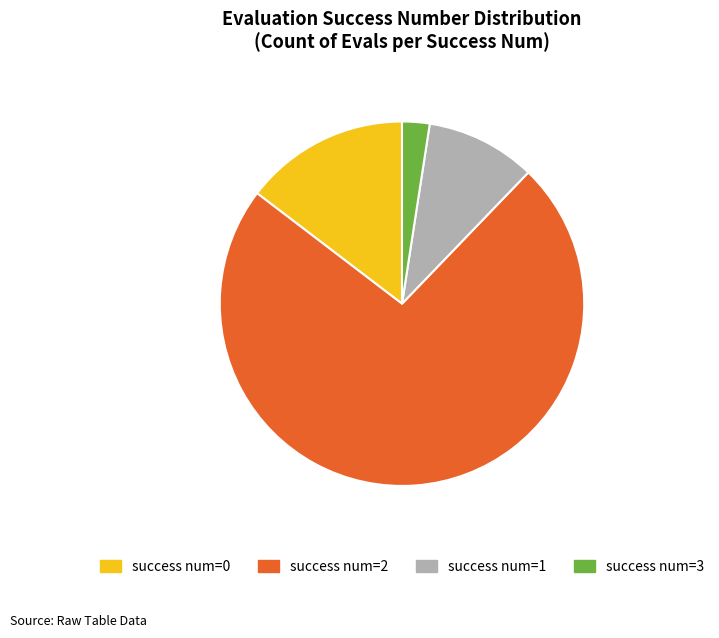

Which slice is the largest?

success num=2